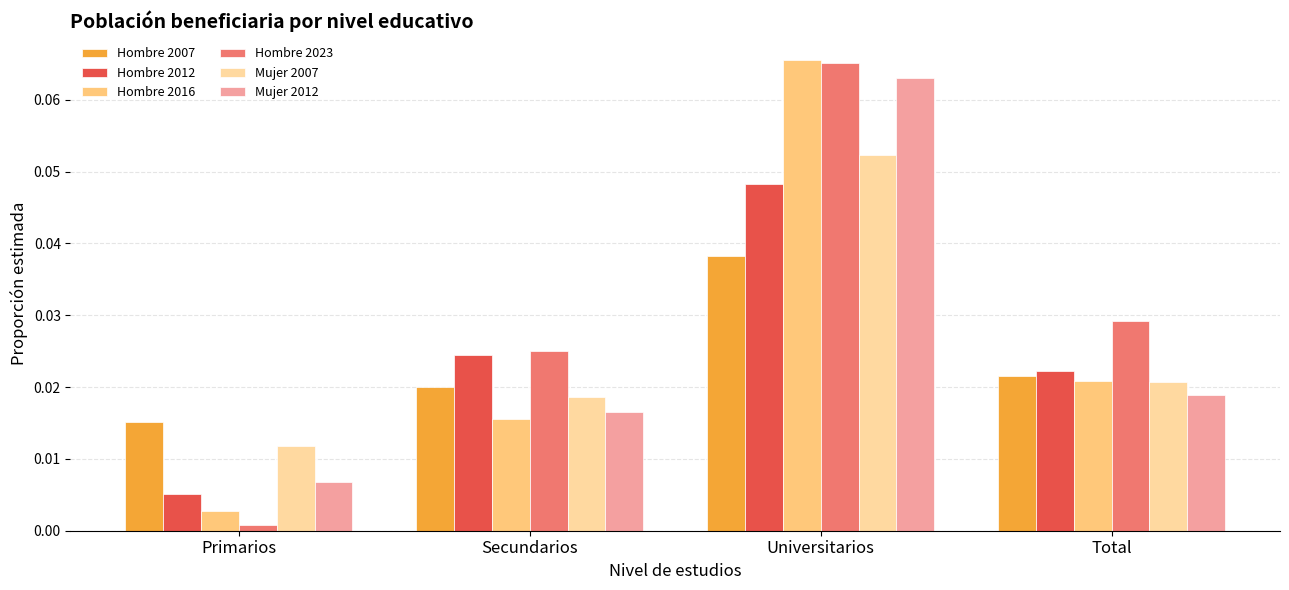

List the labels in order of Hombre 2023 value, smallest first.

Primarios, Secundarios, Total, Universitarios